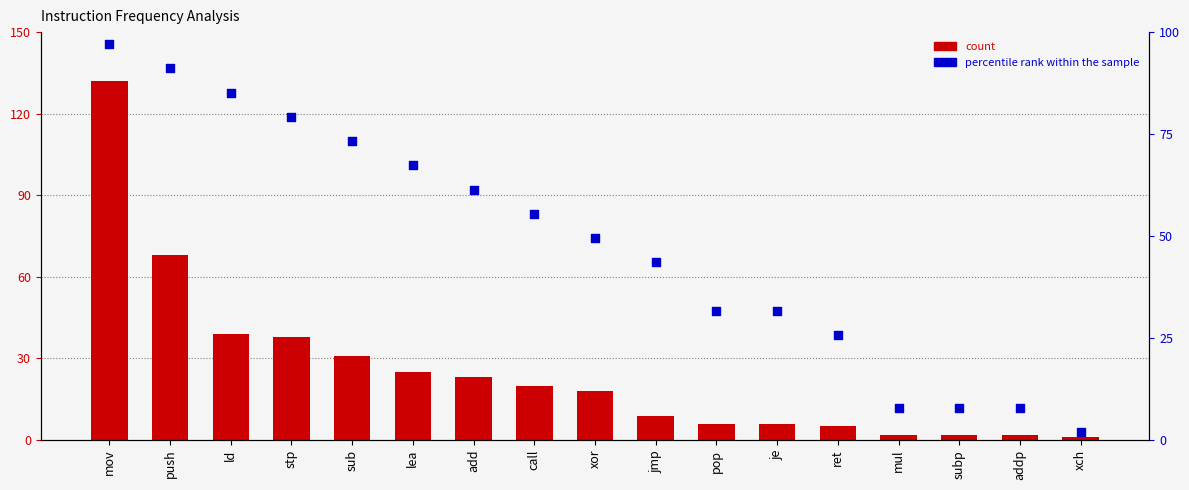

Which series has the largest total across all categories?

percentile rank within the sample